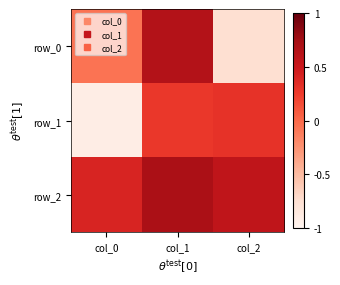

The row_1 series shows 0.1 at col_1. True or false?

False